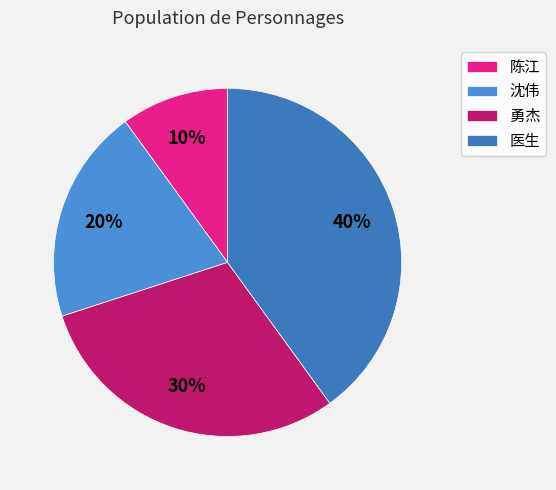

What is the ratio of the value at 医生 to the value at 沈伟?

2.0